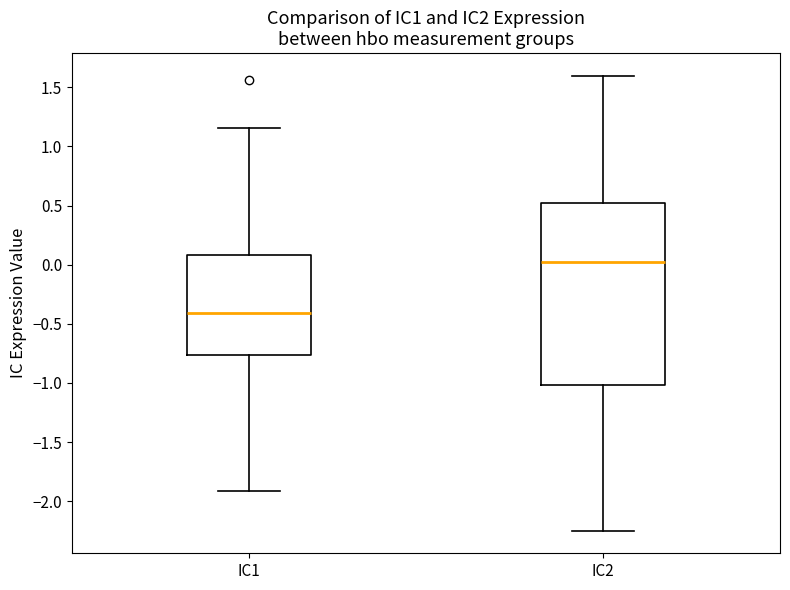

Where is the upper edge of the box for IC2 on the y-axis? The values are not printed on the chart, so give them approximately, as read against the axis.

0.50